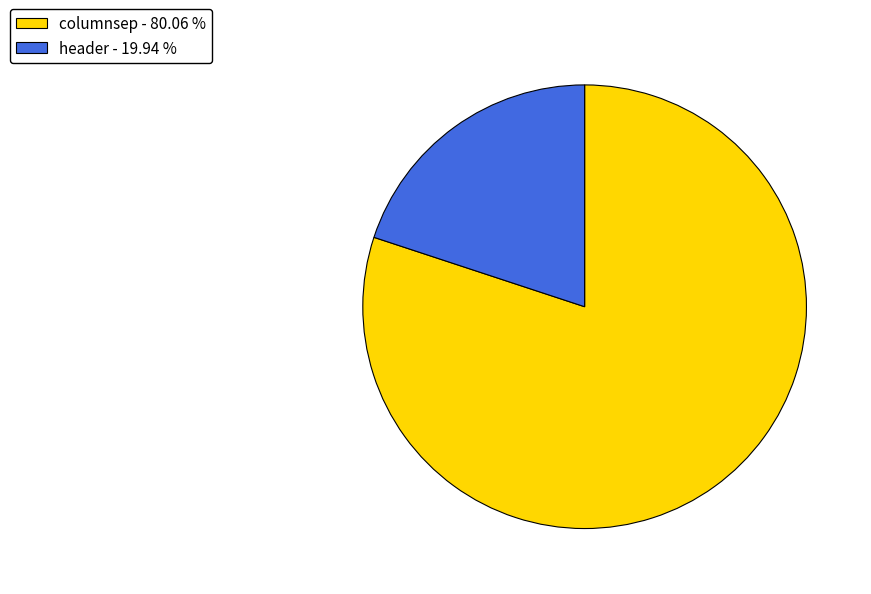

Which slice is the largest?

columnsep